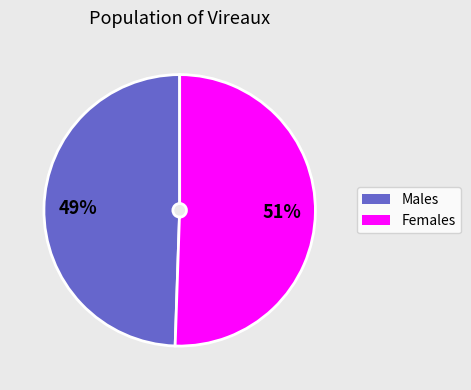

What is the ratio of the value at Males to the value at Females?

1.0